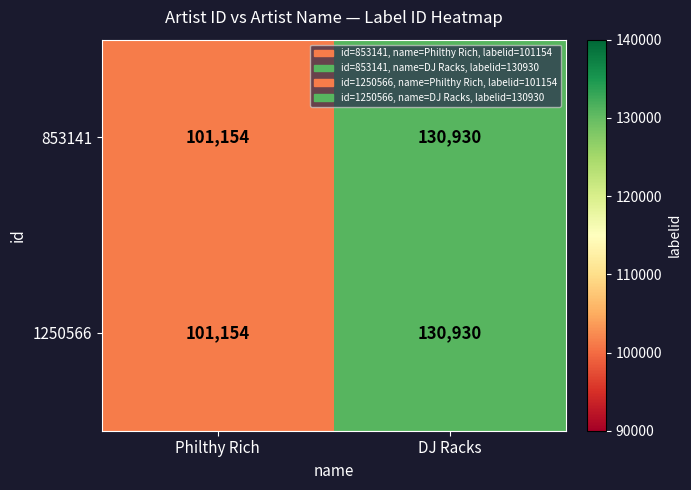

At how many categories does at least one series exceed 109120?

1